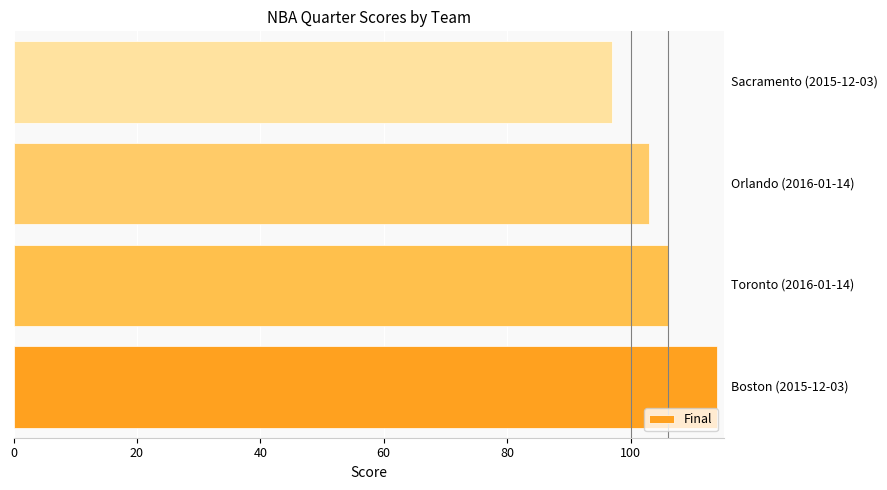

What is the difference between the maximum and second lowest values?

11